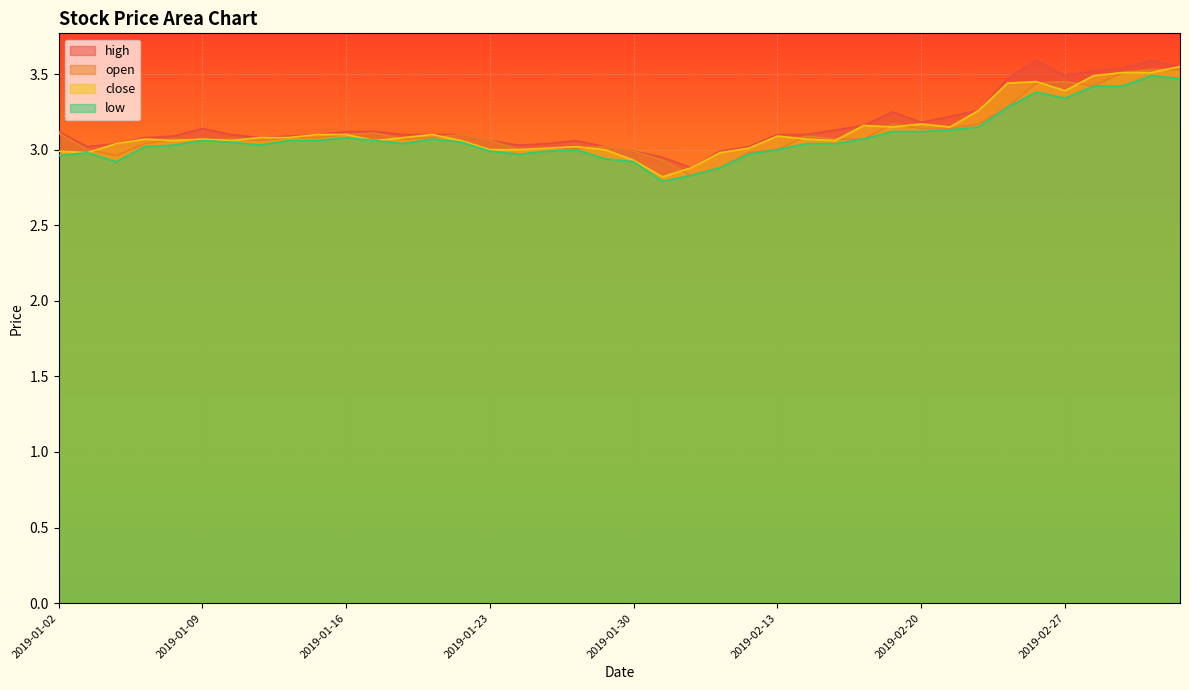

Where do open and close first cross each other?

2019-01-03 and 2019-01-04